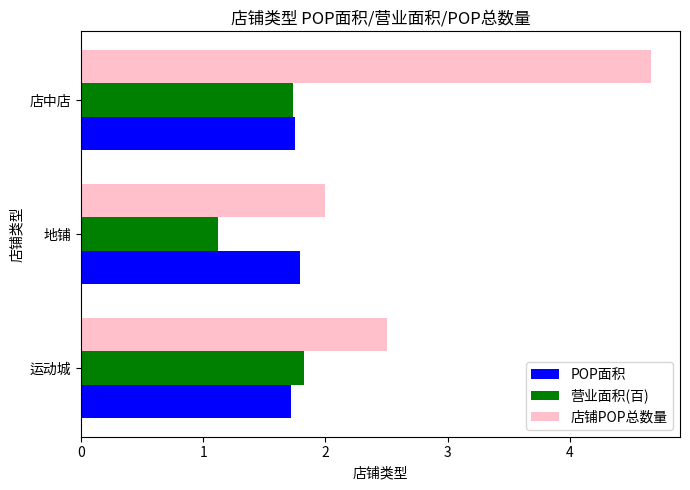

Which category has the highest value across all series?

店中店